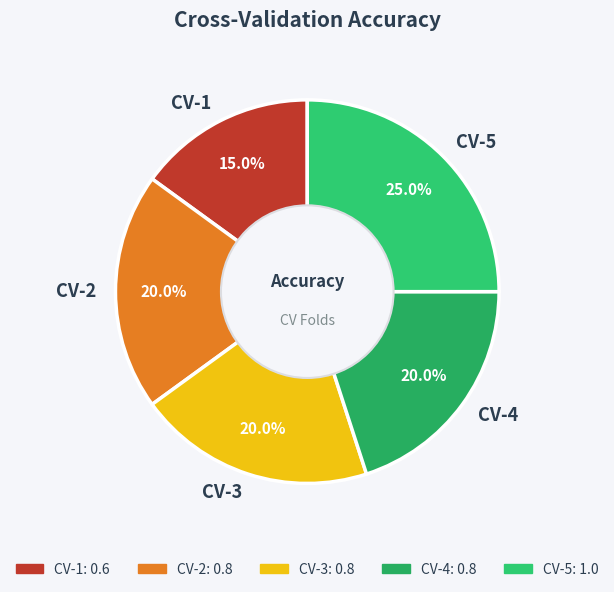

Combined, what portion of the pie is CV-3 and CV-1?

35.0%